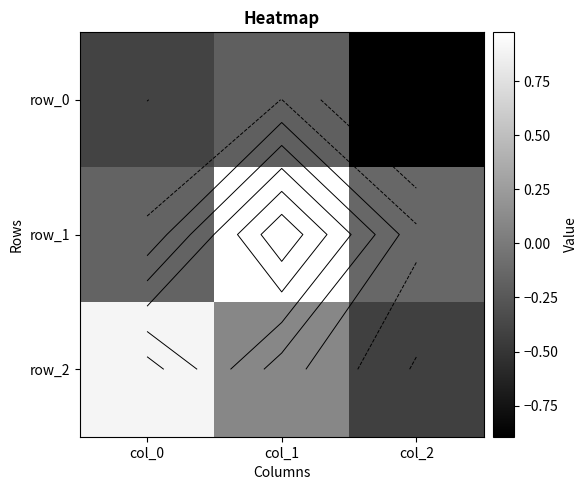

Which has a higher value, col_1 or col_2?

col_1